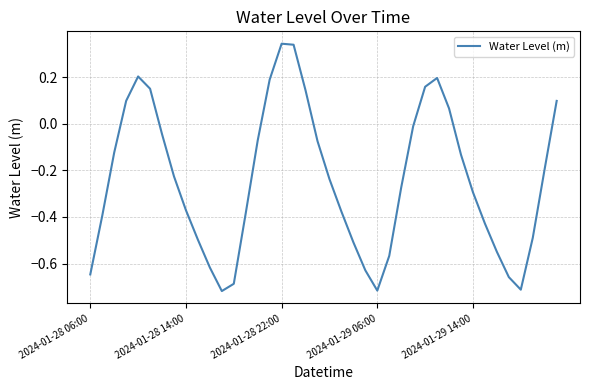

What is the difference between the maximum and minimum values?

1.1